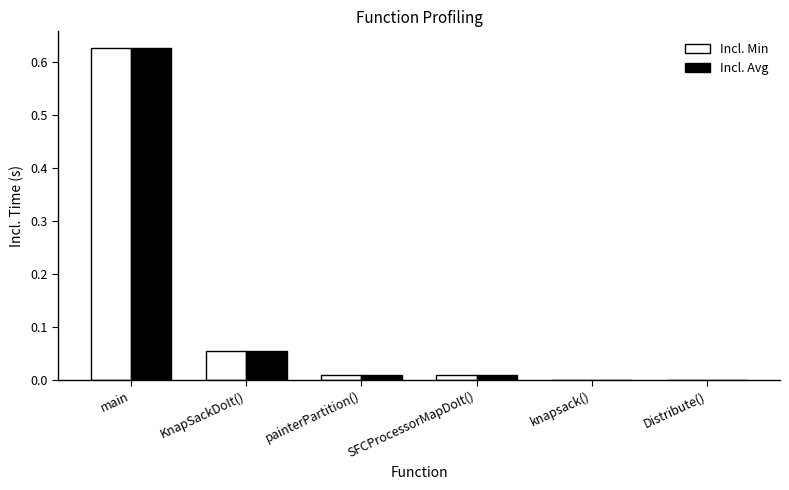

At which category is the sum across all series the highest?

main